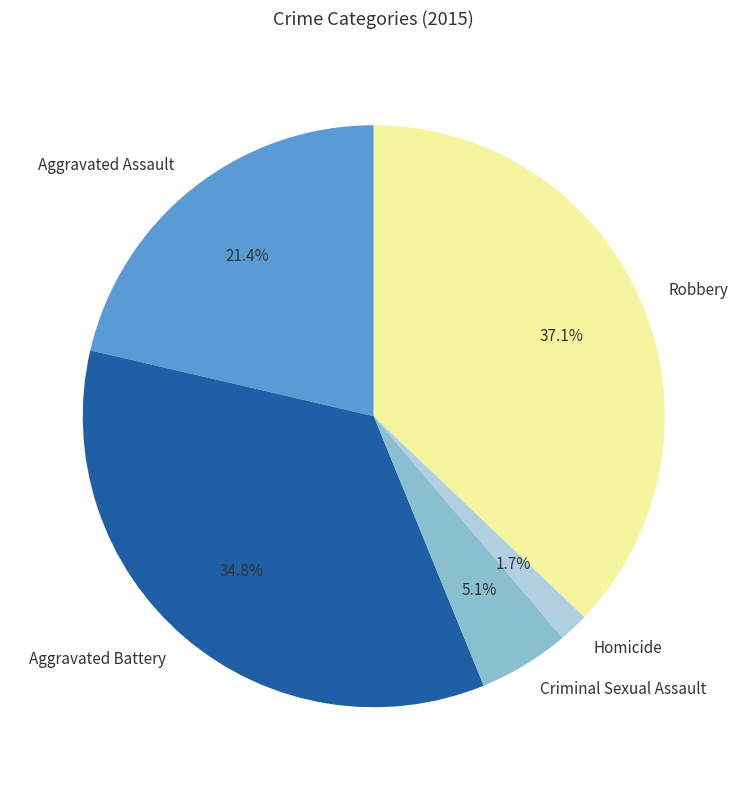

What percentage is the Criminal Sexual Assault slice, to the nearest percent?

5%